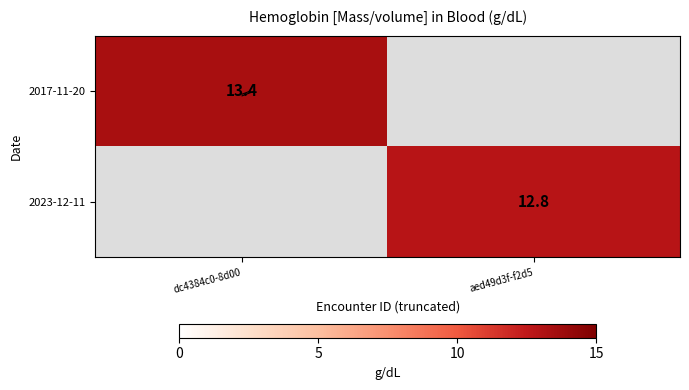

True or false: 2023-12-11 has a value of 4.8 at dc4384c0-8d00.

False